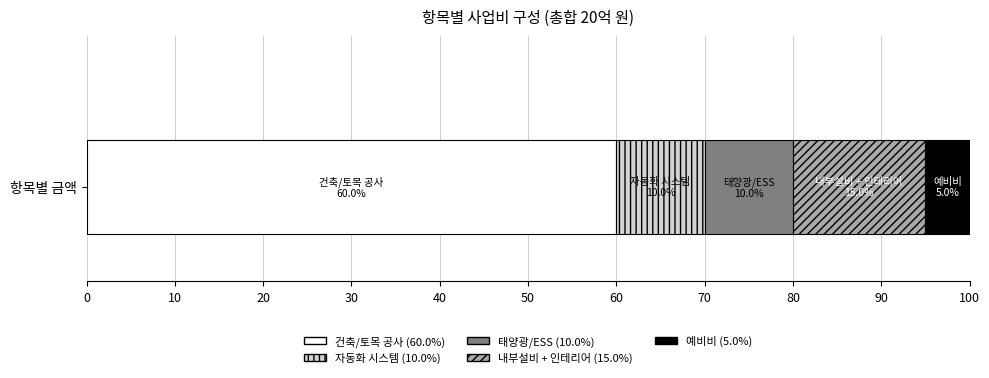

How many distinct data groups are displayed?

5